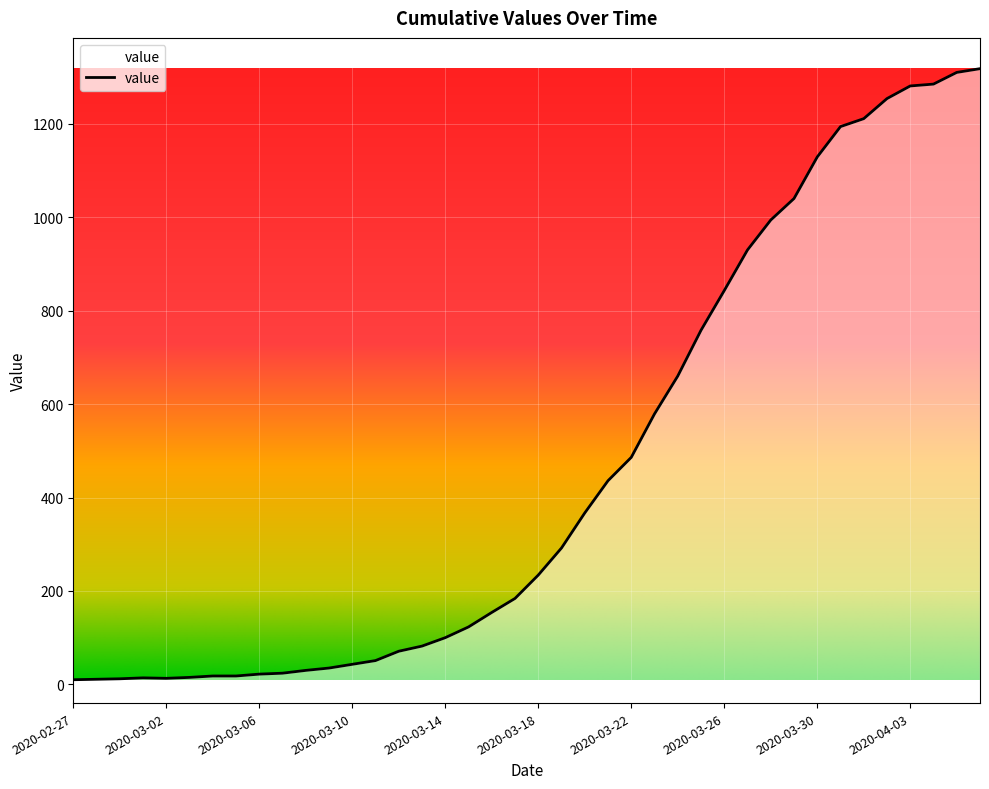

Is it true that the value at 2020-03-19 is 472?

False